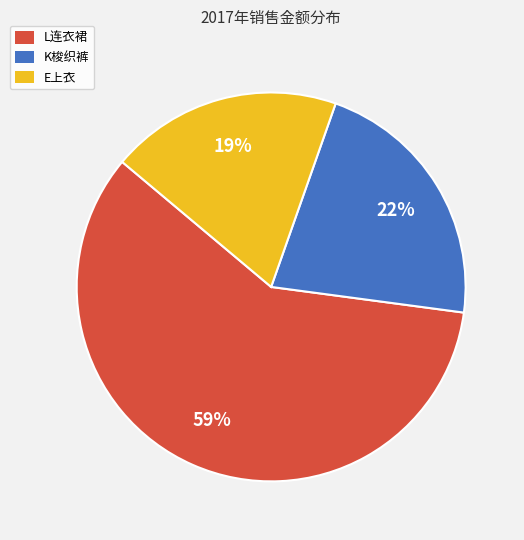

What is the ratio of the value at K梭织裤 to the value at L连衣裙?

0.4